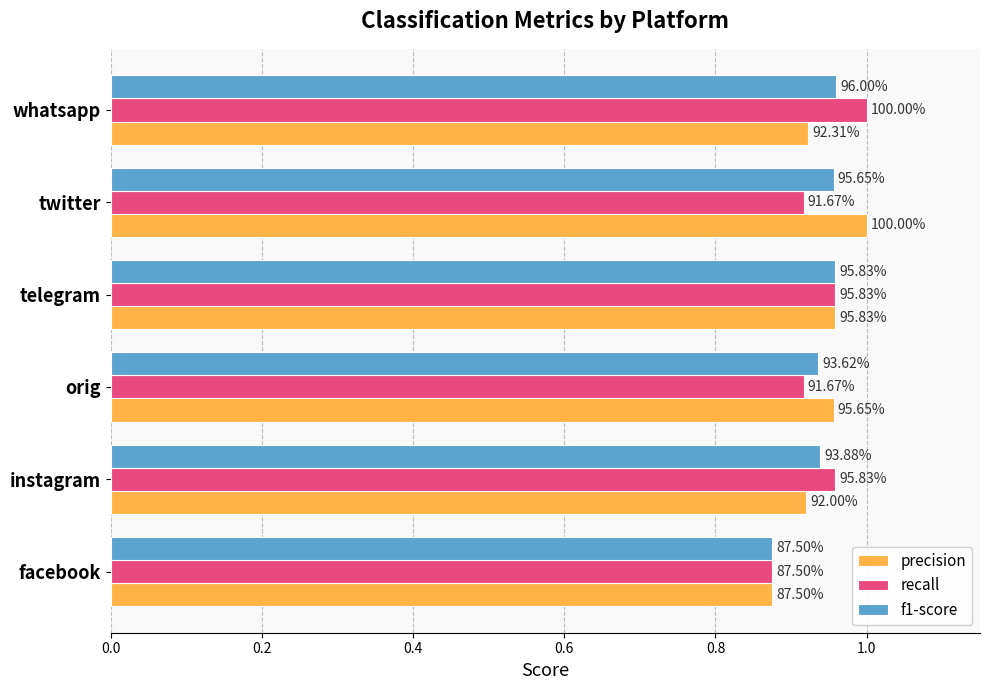

What is the difference between the maximum and minimum values in the f1-score series?

0.1